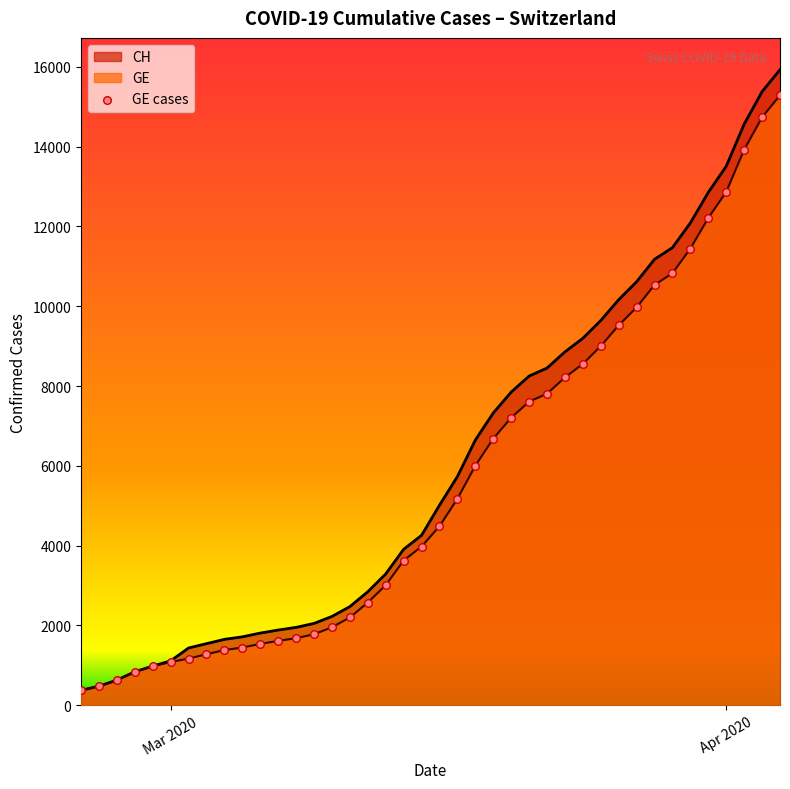

Which series contains the lowest Y value?

CH